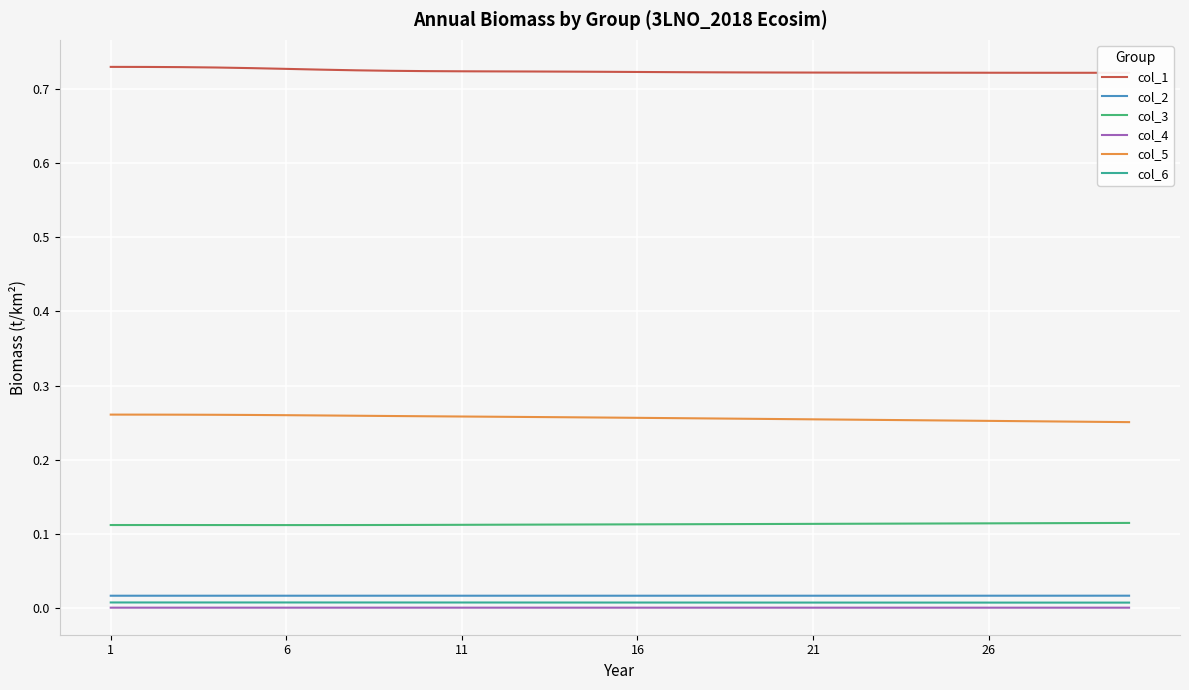

Which series has the largest total across all categories?

col_1